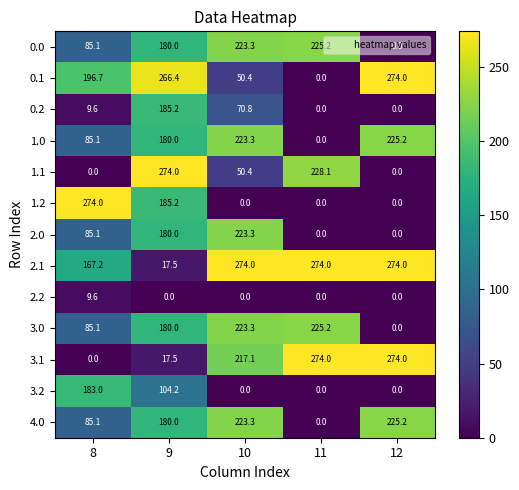

What is the difference between the highest and lowest values at 9?

274.0